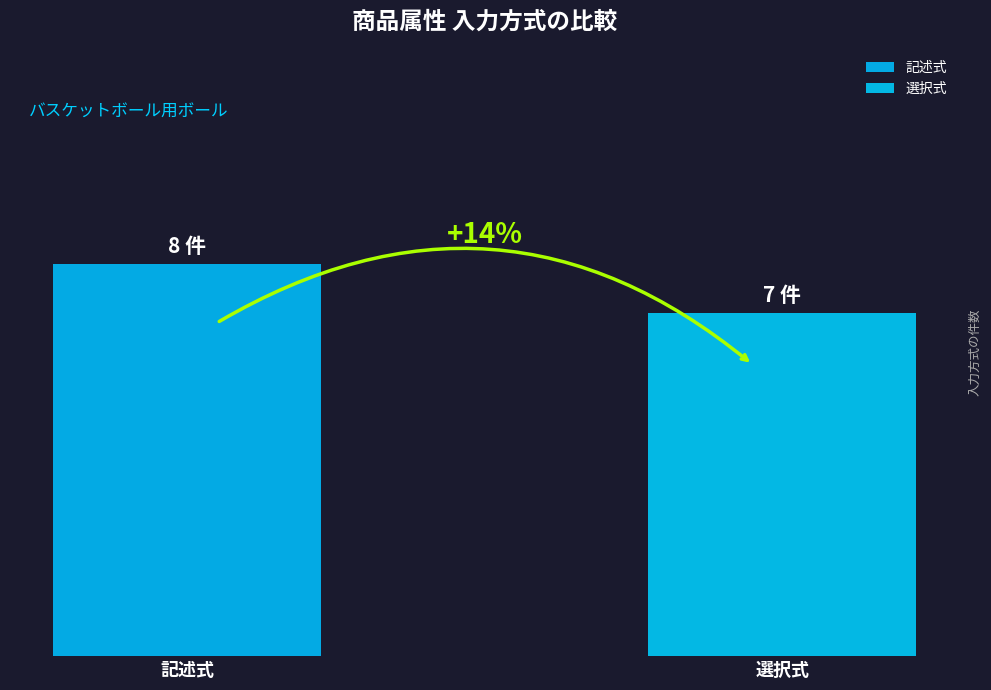

Are the bars grouped side by side (vs. stacked)?

Yes